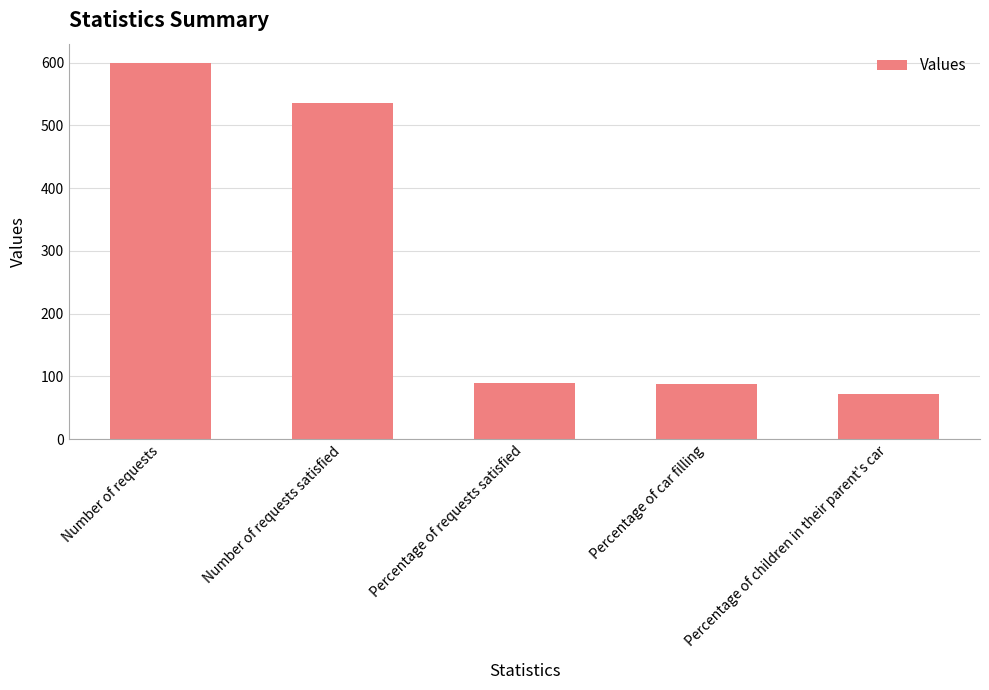

What is the difference between the second highest and minimum values?

464.2